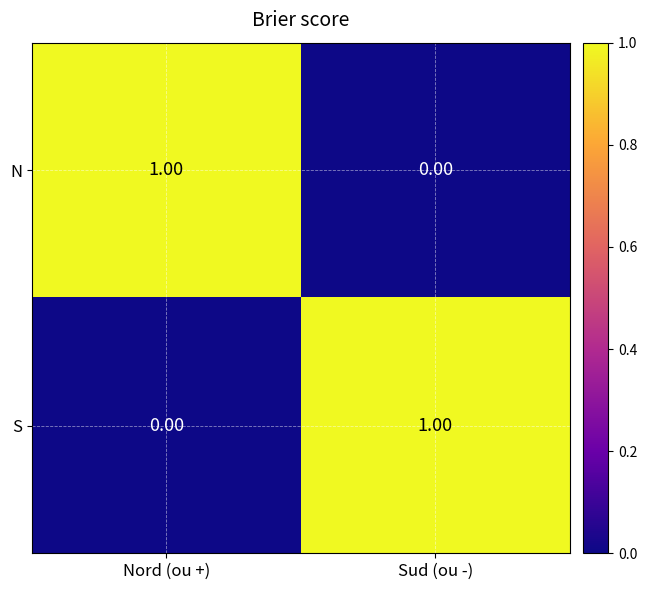

At Sud (ou -), list the series in order from largest to smallest.

S, N